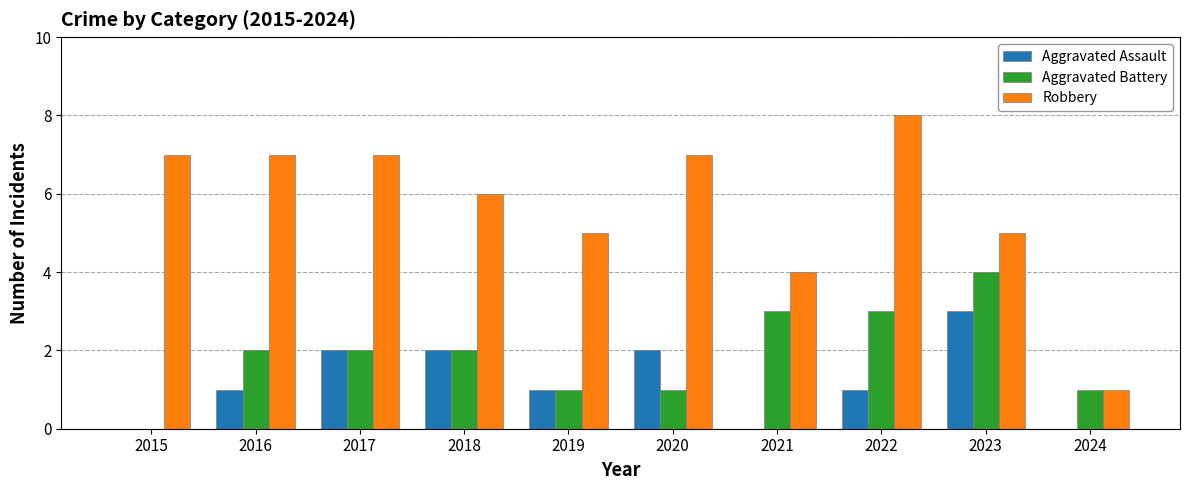

What are all the series names shown in the legend?

Aggravated Assault, Aggravated Battery, Robbery